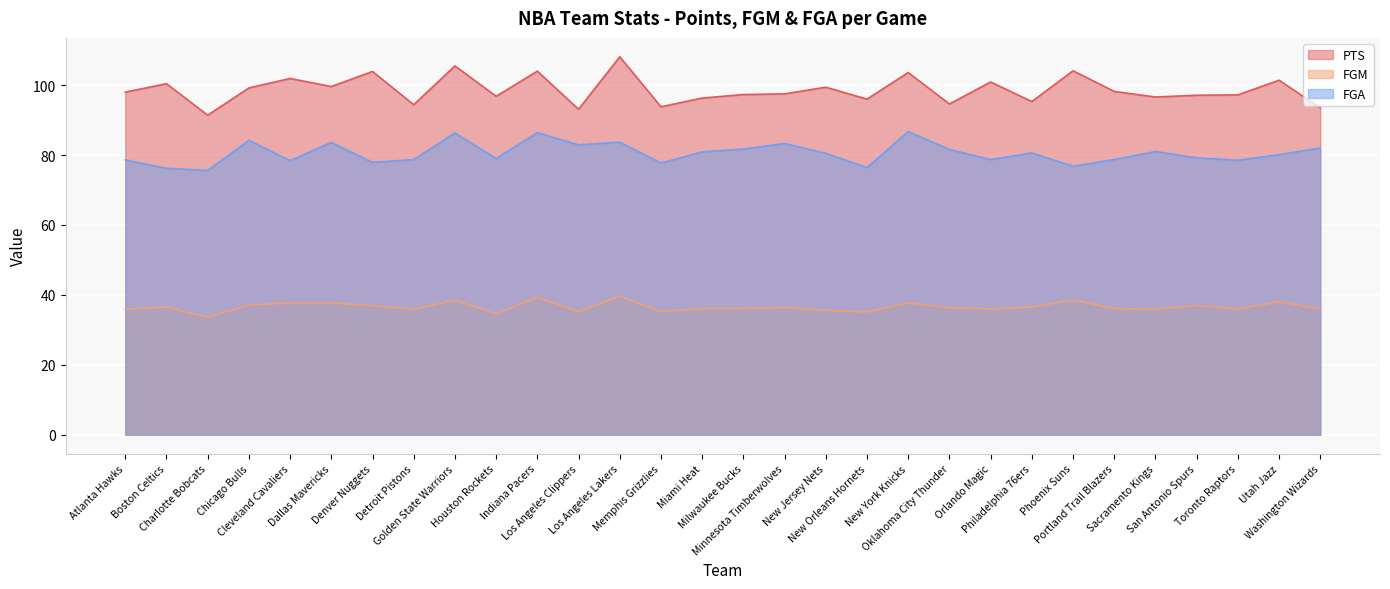

How many interior local valleys does the PTS series have?

10